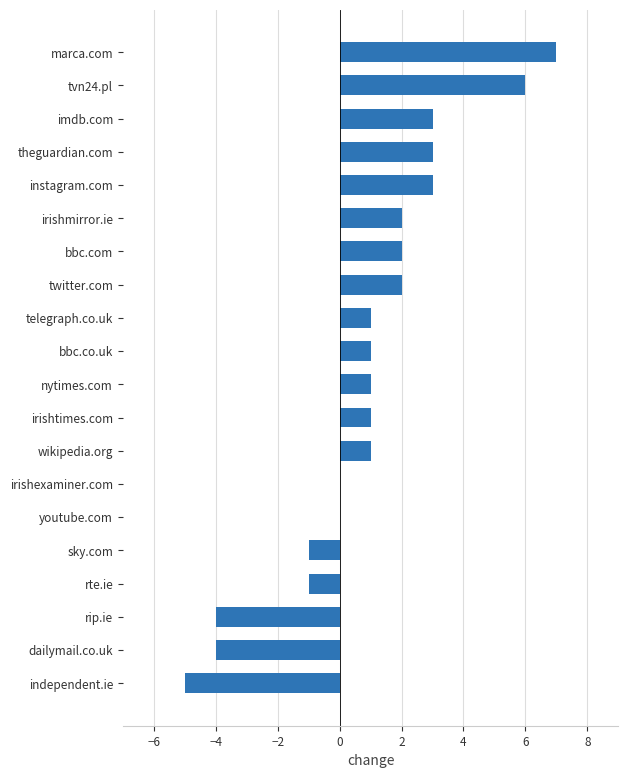

What is the sum of all values?

18